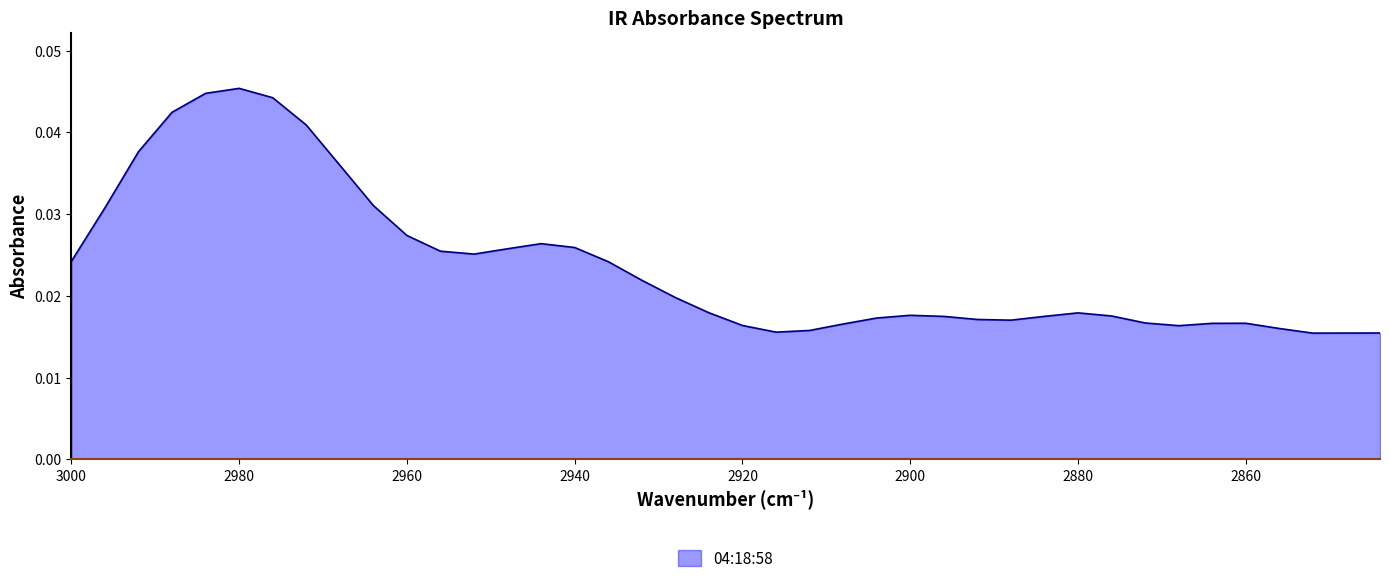

Between 2988 and 2932, which is larger?

2988